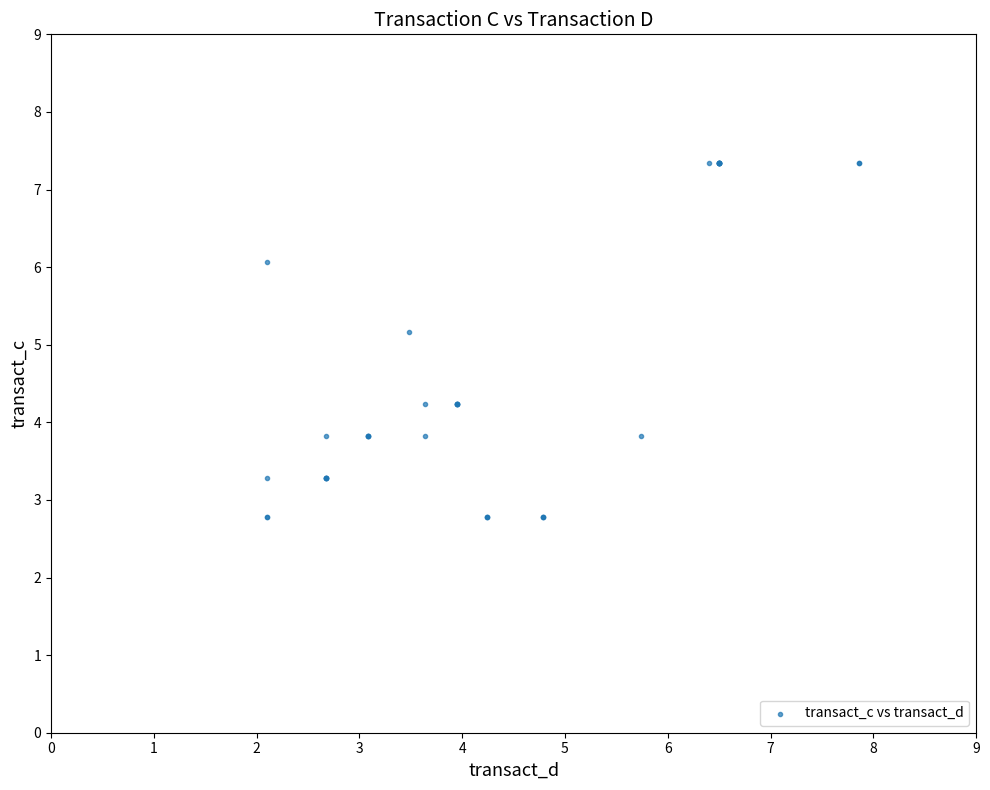

What Y value in the scatter plot is closest to 5?

5.2